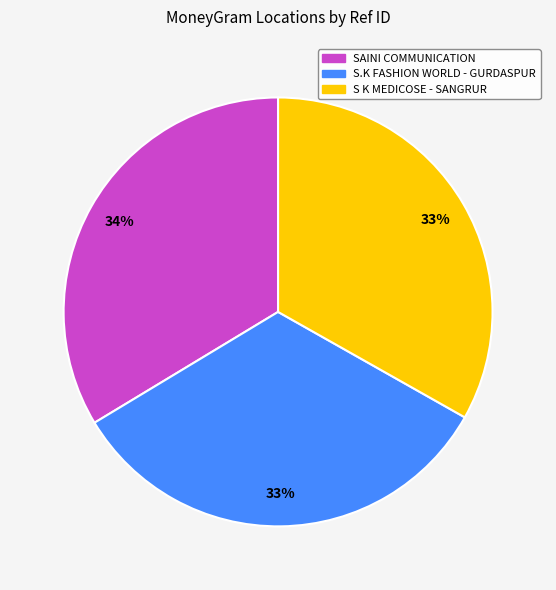

To the nearest percent, what is the average slice percentage?

33%